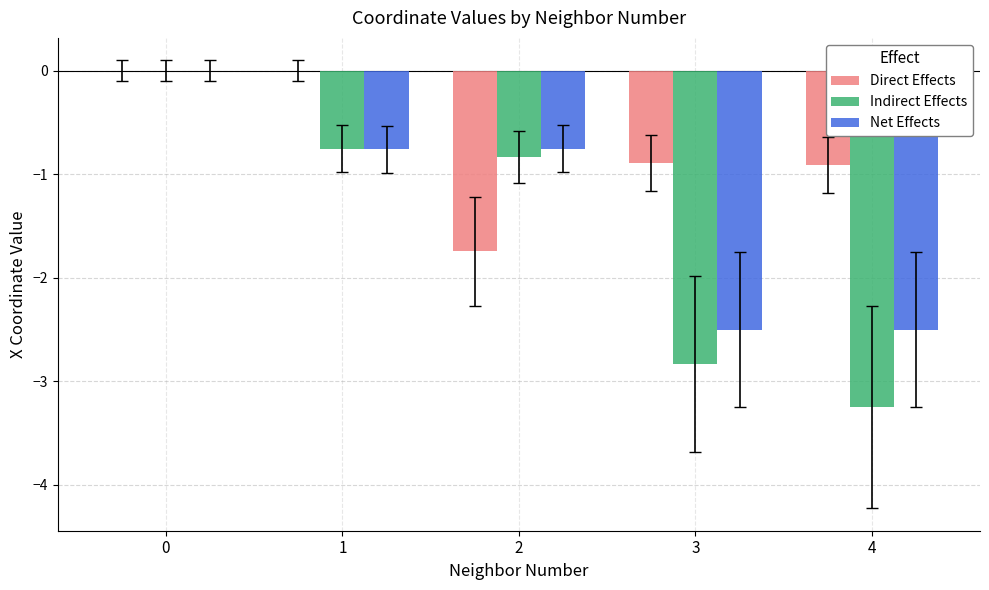

Is it true that Direct Effects equals -1.4 at 3?

False